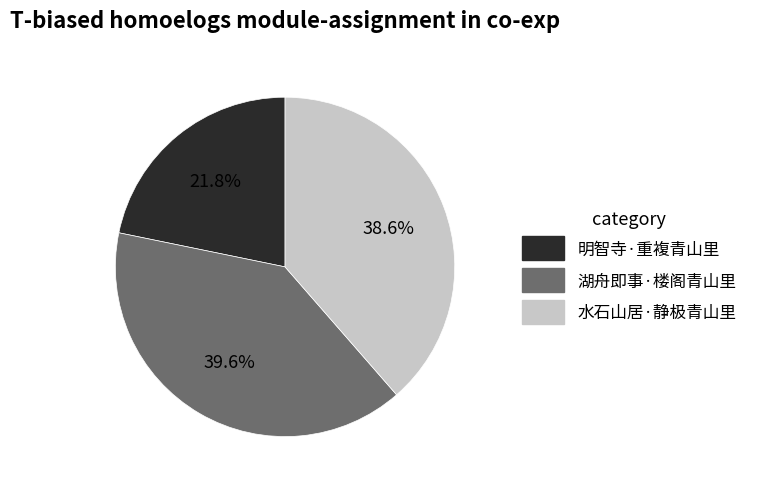

To the nearest percent, what is the difference between the largest and smallest slice percentages?

18%